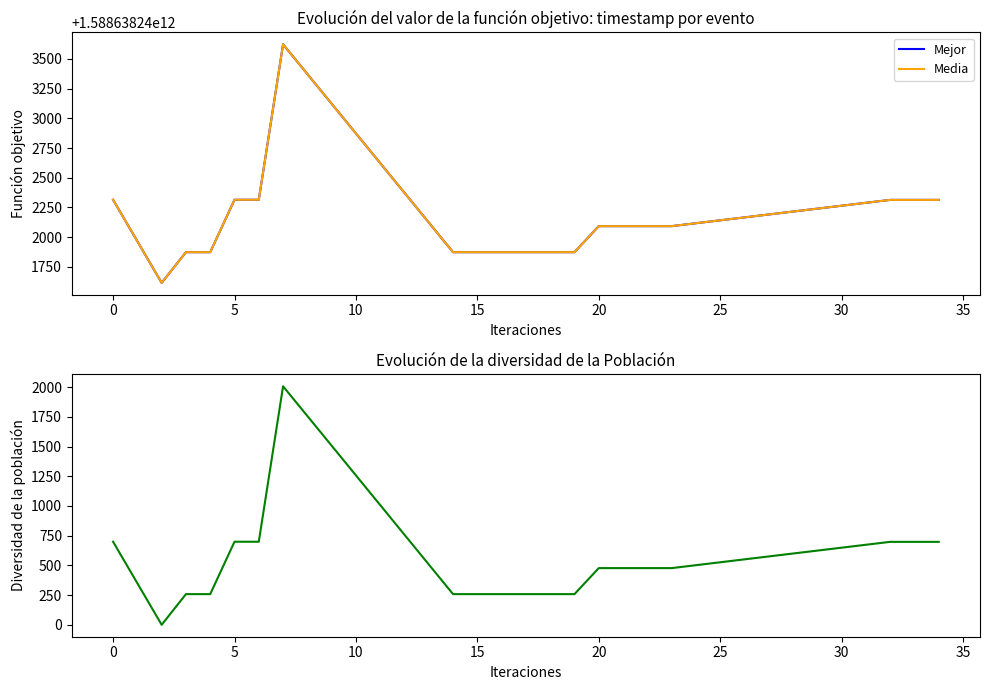

What is the difference between the maximum and second lowest values in the Diversidad series?

1749